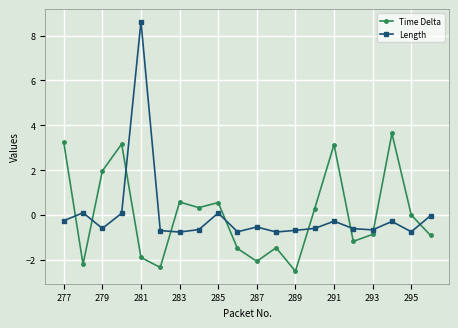

Rank the series by their maximum value, from highest to lowest.

Length, Time Delta